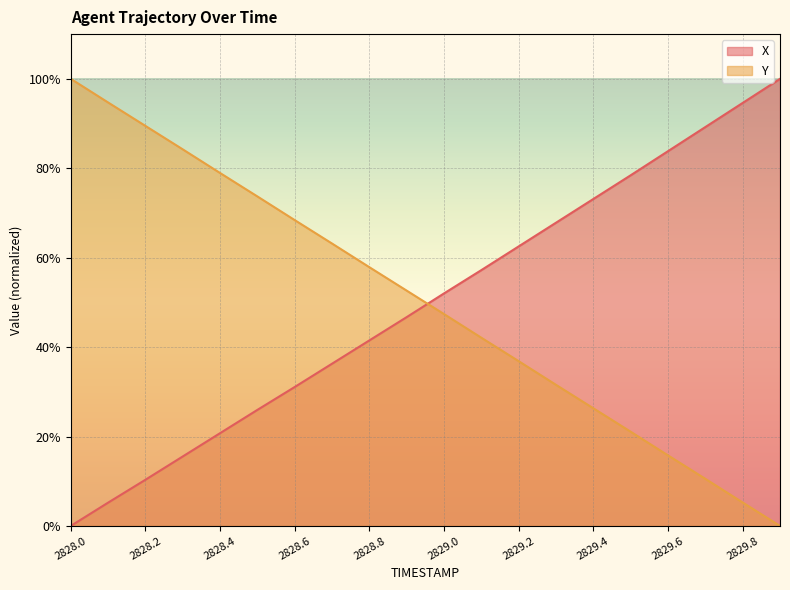

Between 2828.8 and 2829.2, which is larger?

2829.2